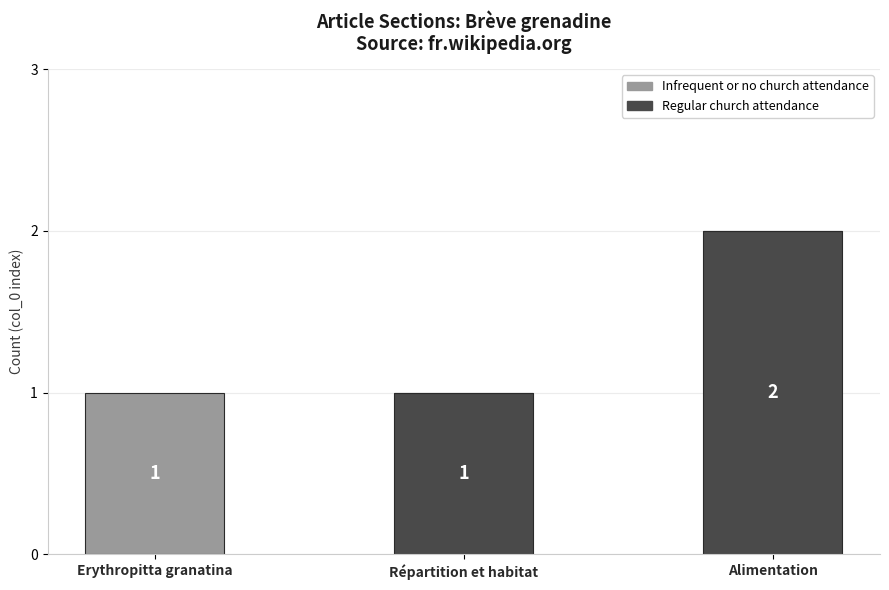

True or false: Regular church attendance has a value of 1 at Alimentation.

False